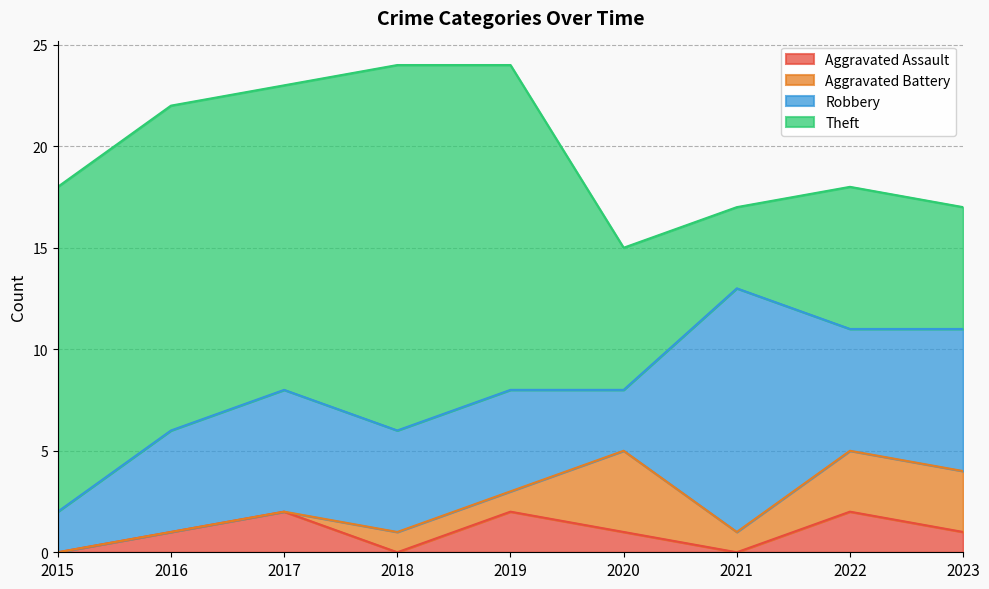

What is the maximum value for Aggravated Battery?

4